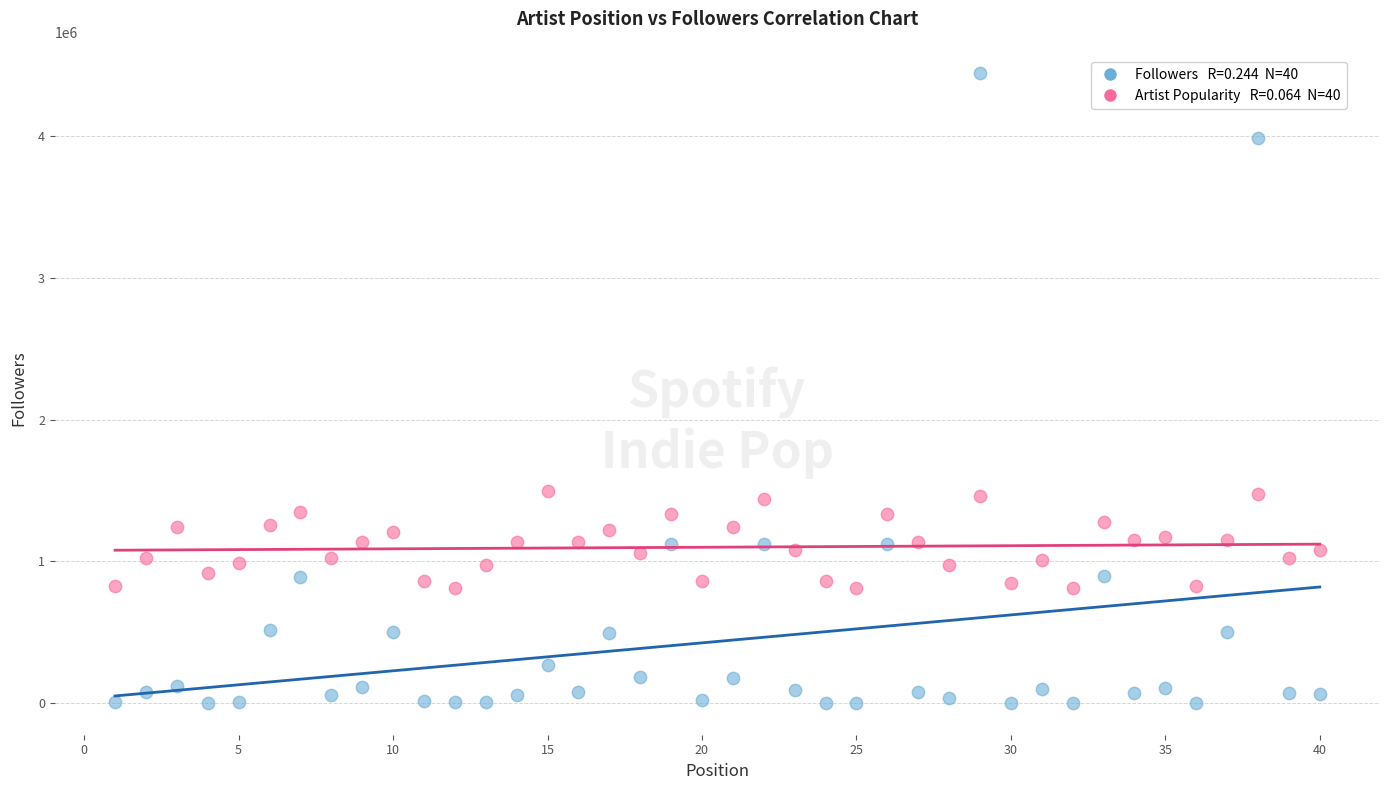

Across all data points, what is the range of Y values (max minus min)?

4437642